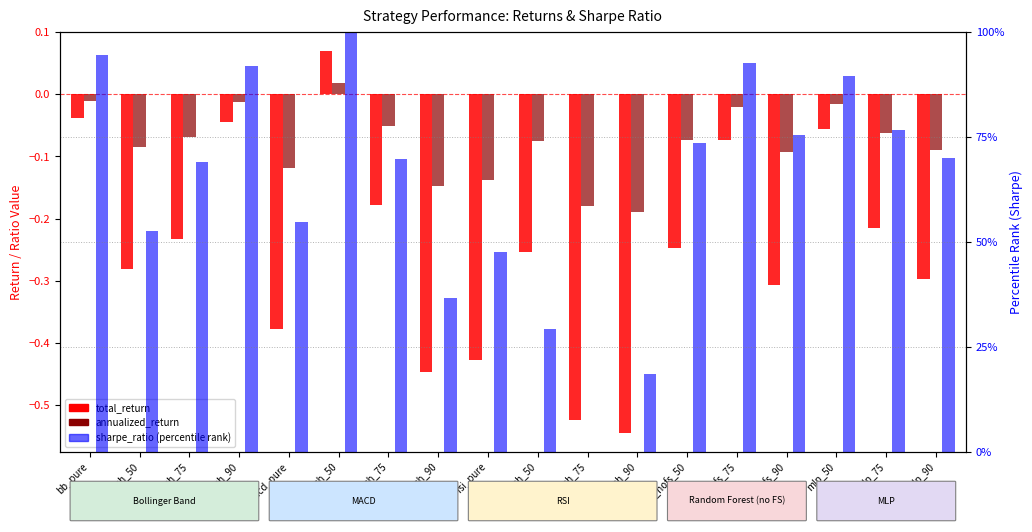

How many data points in sharpe_ratio (percentile rank) are less than 70?

9